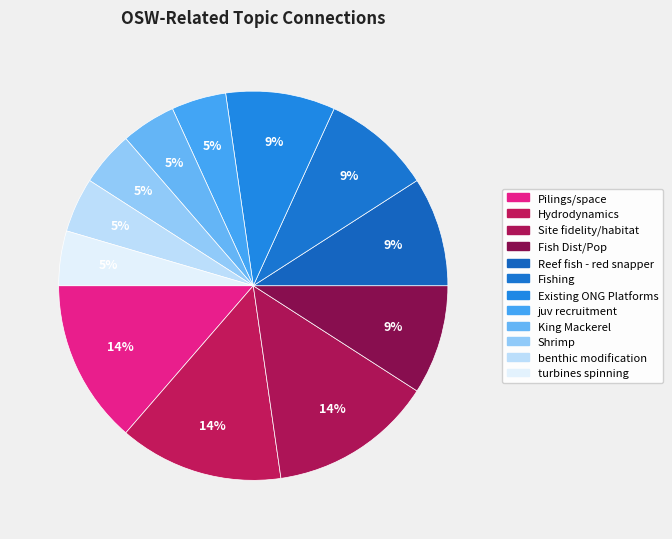

Count the number of slices in the pie.

12